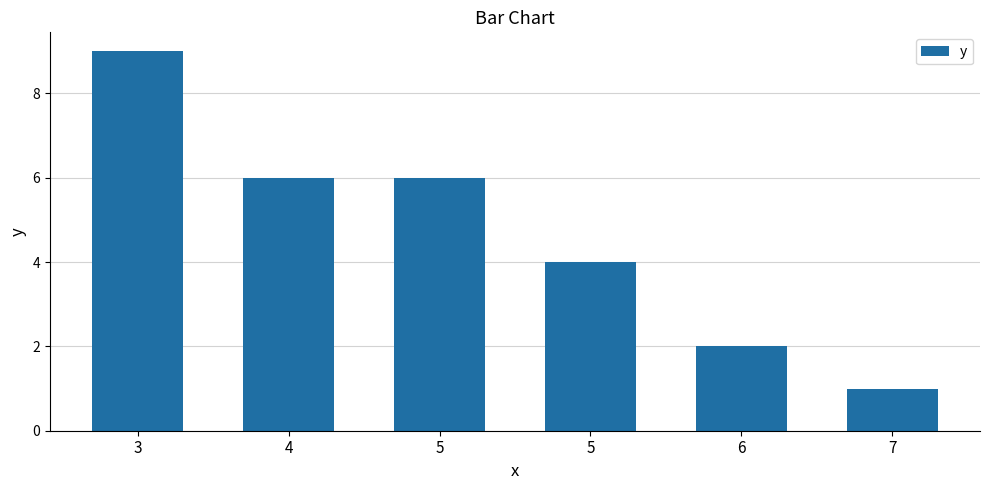

How many values are below 6?

3